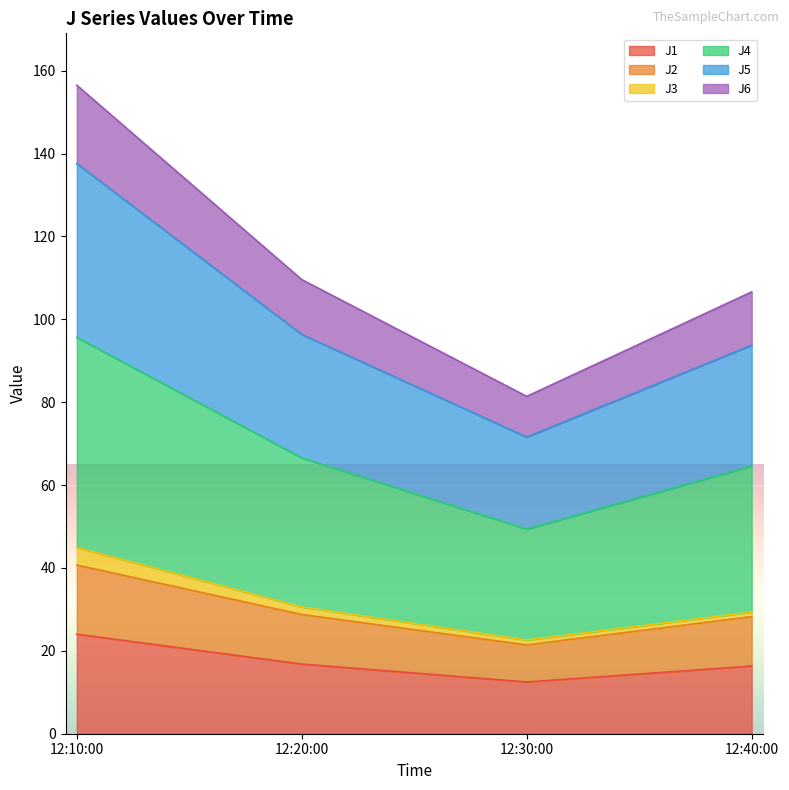

What is the difference between the second highest and second lowest values in the J2 series?

0.5